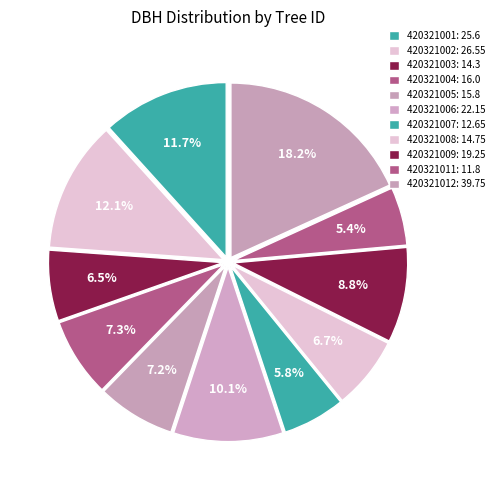

Does any single category account for the majority?

No